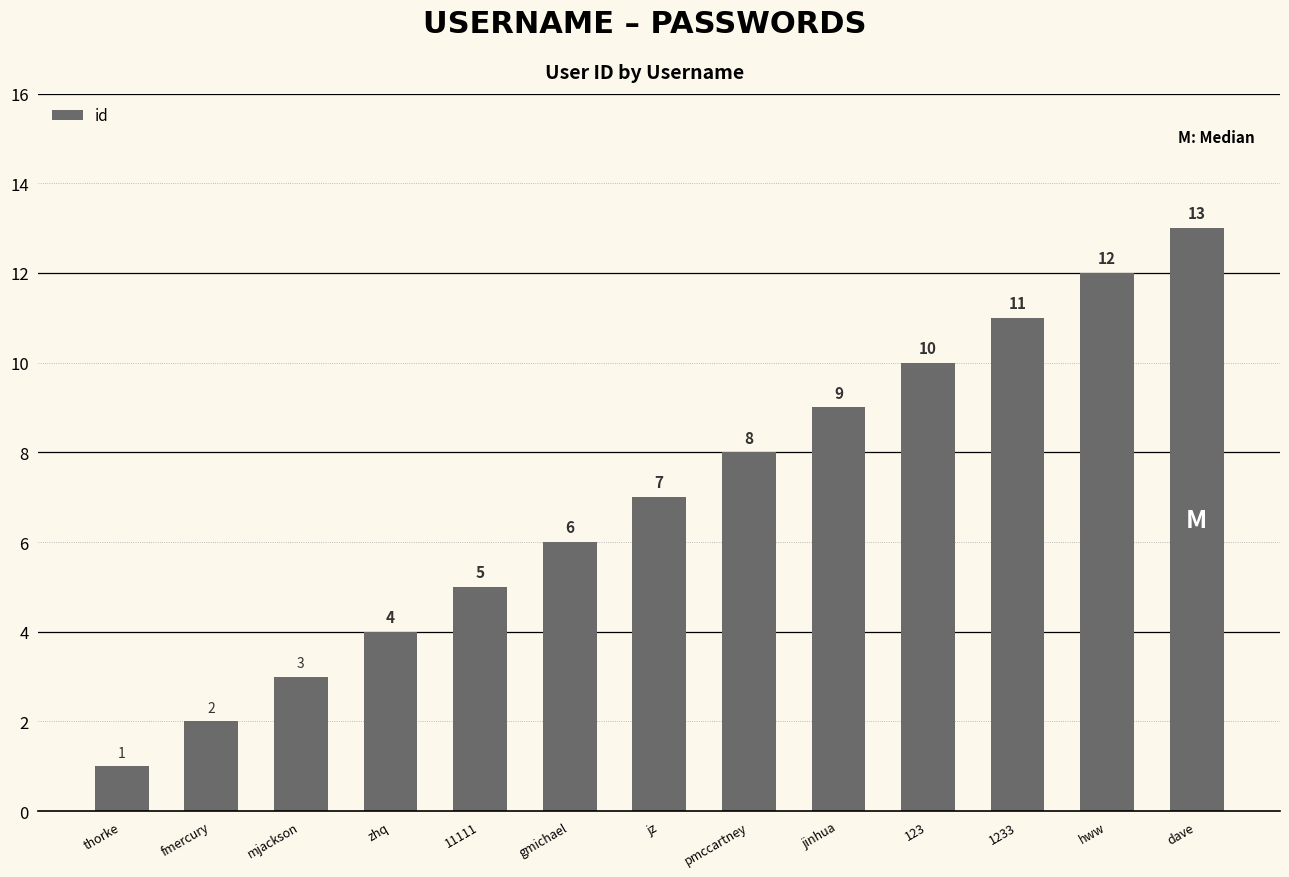

Reading left to right, what are all the values shown in this chart?

thorke=1	fmercury=2	mjackson=3	zhq=4	11111=5	gmichael=6	jz=7	pmccartney=8	jinhua=9	123=10	1233=11	hww=12	dave=13